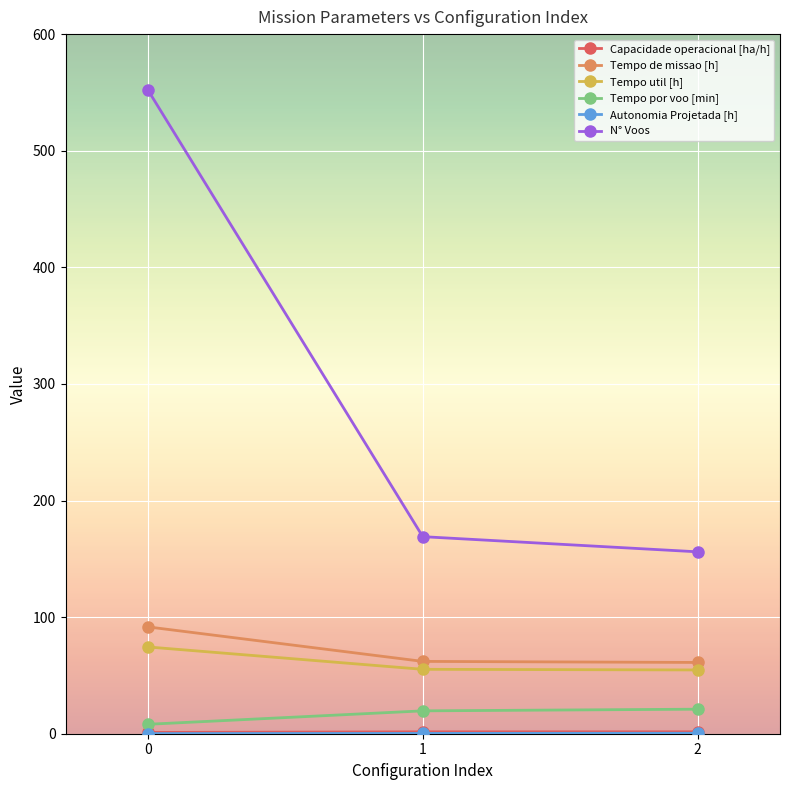

Which series has the widest spread of values?

N° Voos